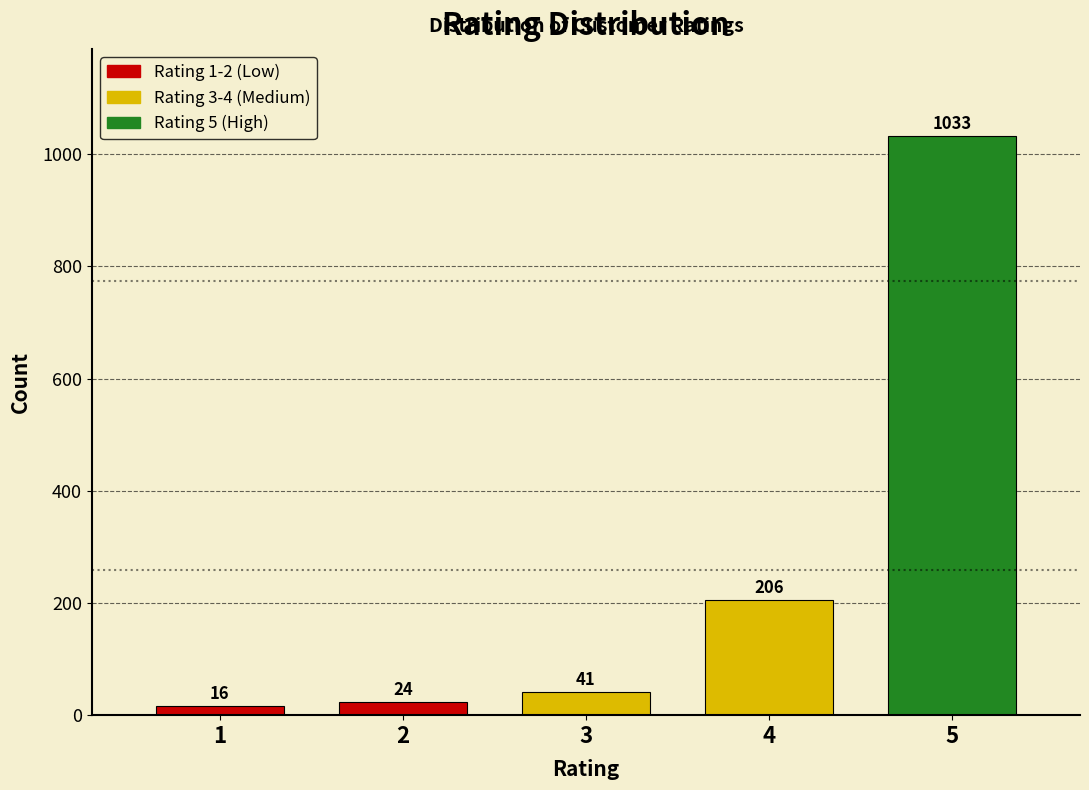

Reading left to right, what are all the values shown in this chart?

1=16	2=24	3=41	4=206	5=1033